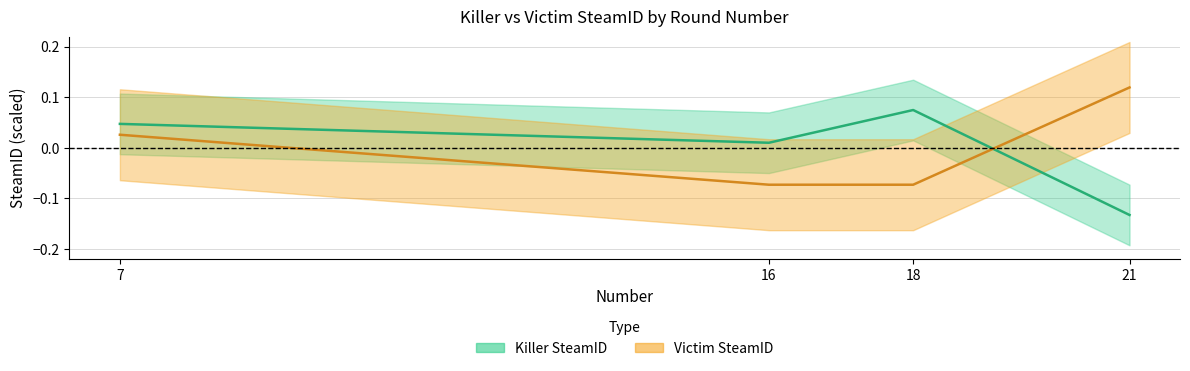

Does the chart have visible grid lines?

Yes